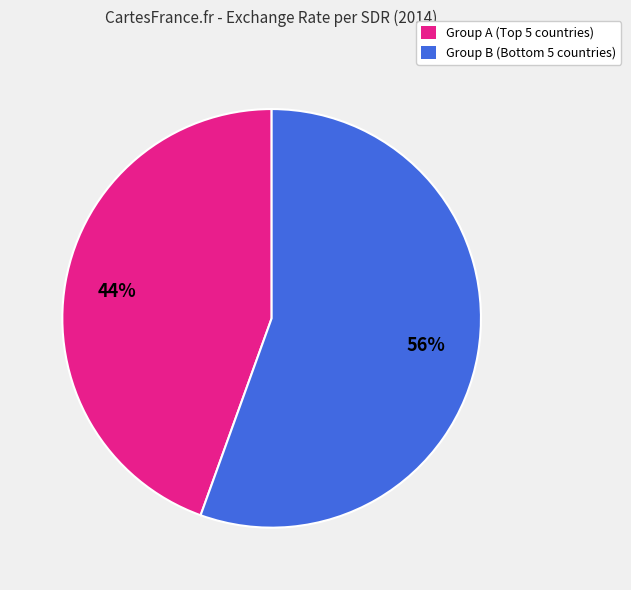

To the nearest percent, what is the average slice percentage?

50%